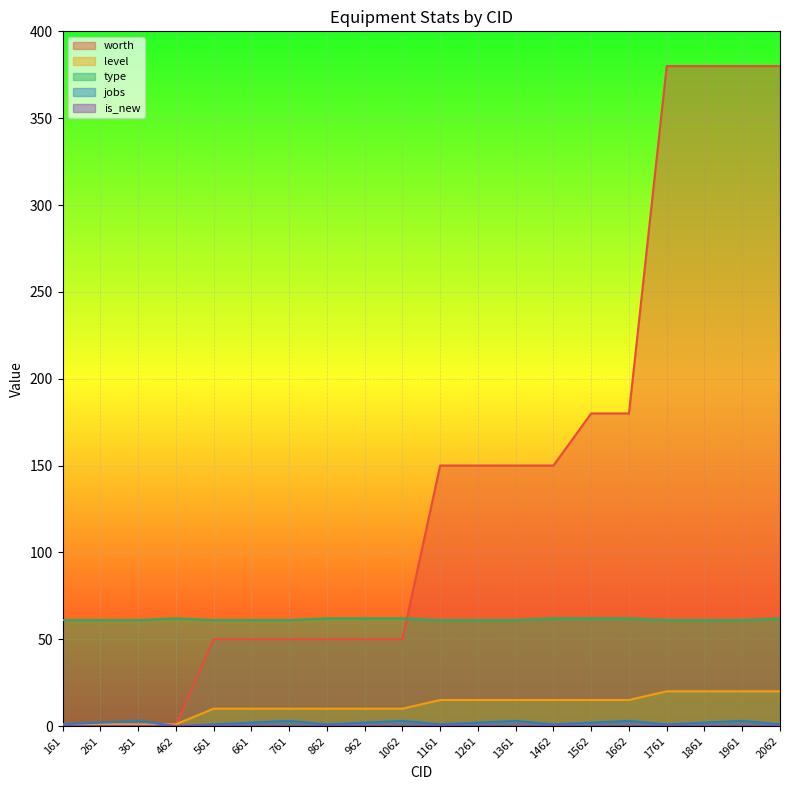

Which has a higher value, 1361 or 261?

1361